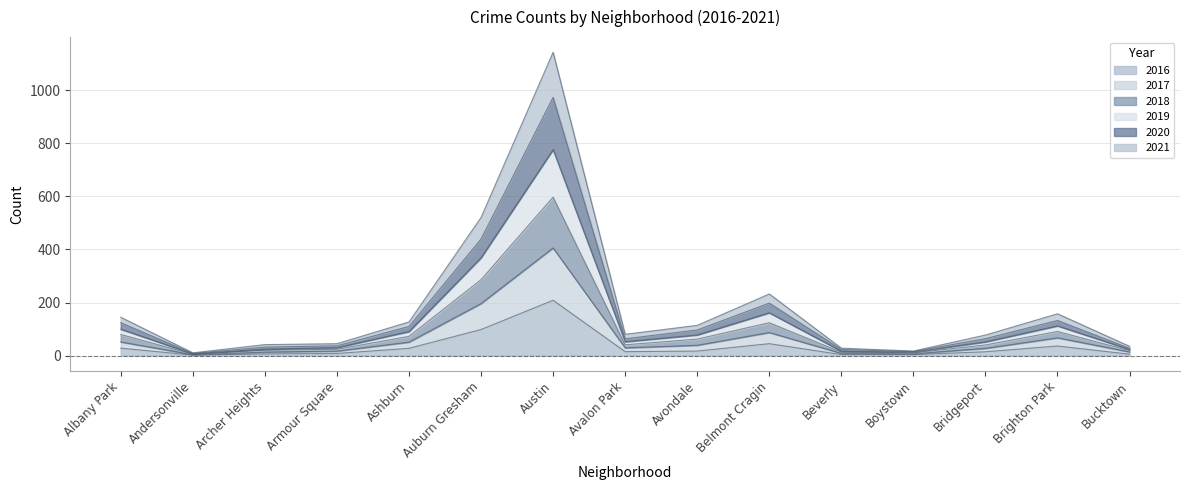

List the labels in order of 2020 value, largest first.

Austin, Auburn Gresham, Belmont Cragin, Brighton Park, Albany Park, Ashburn, Avondale, Avalon Park, Bridgeport, Armour Square, Archer Heights, Bucktown, Beverly, Boystown, Andersonville